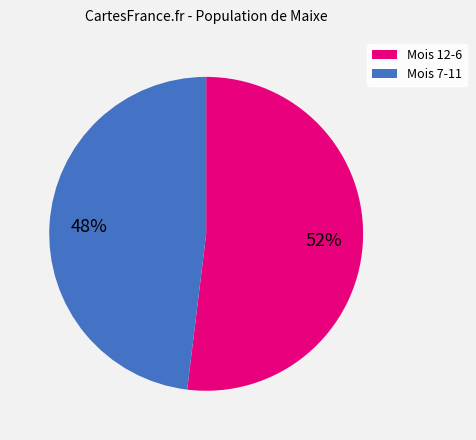

Approximately how many times larger is the value at Mois 7-11 compared to Mois 12-6?

0.9